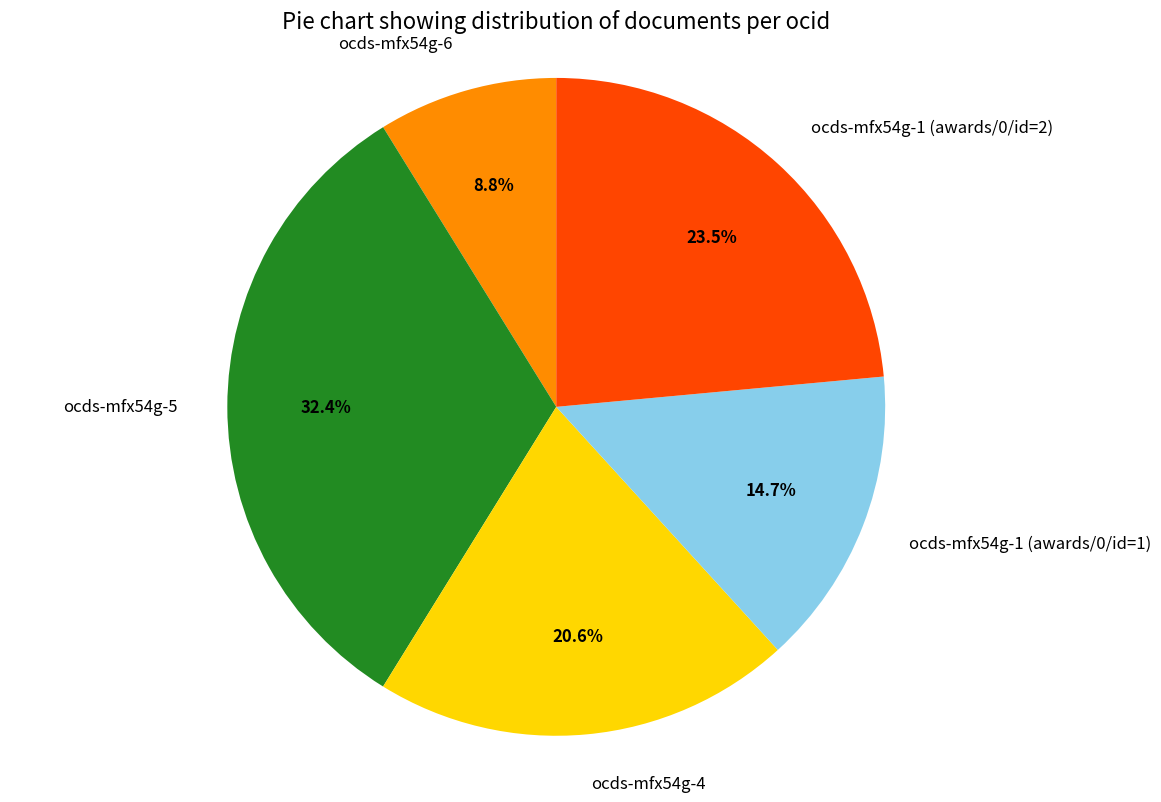

Does ocds-mfx54g-4 account for over 50% of the chart?

No